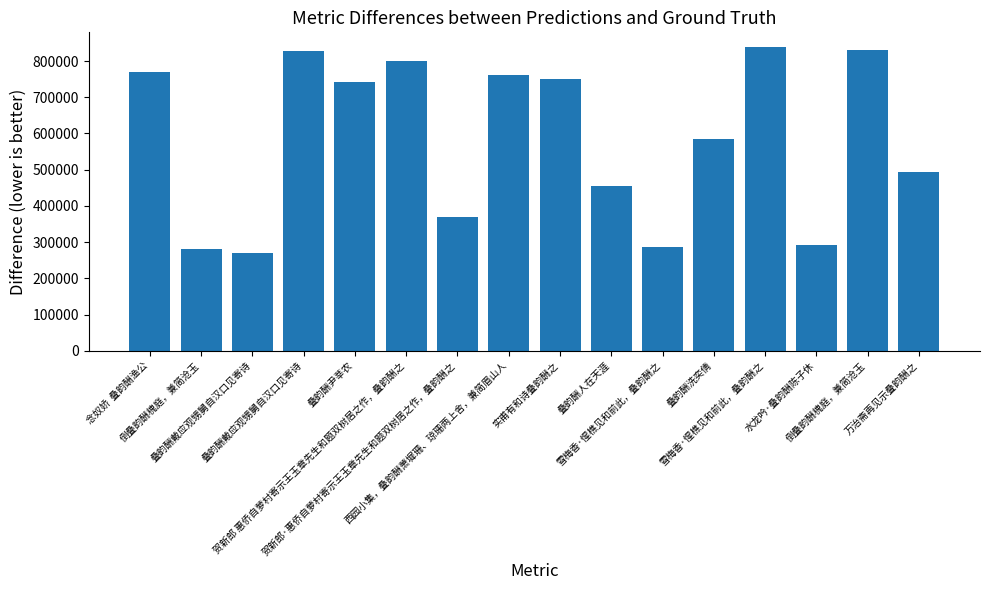

Does the chart contain stacked bars?

No